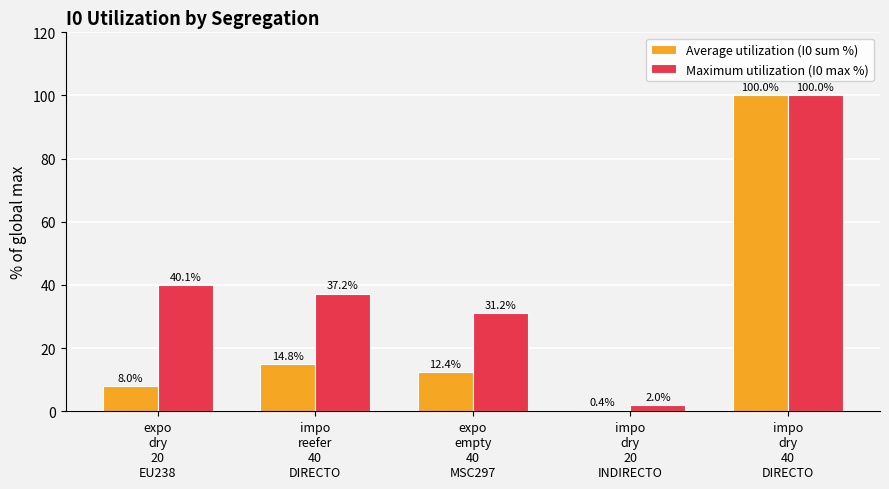

How many data points in Maximum utilization (I0 max %) are above 37?

3